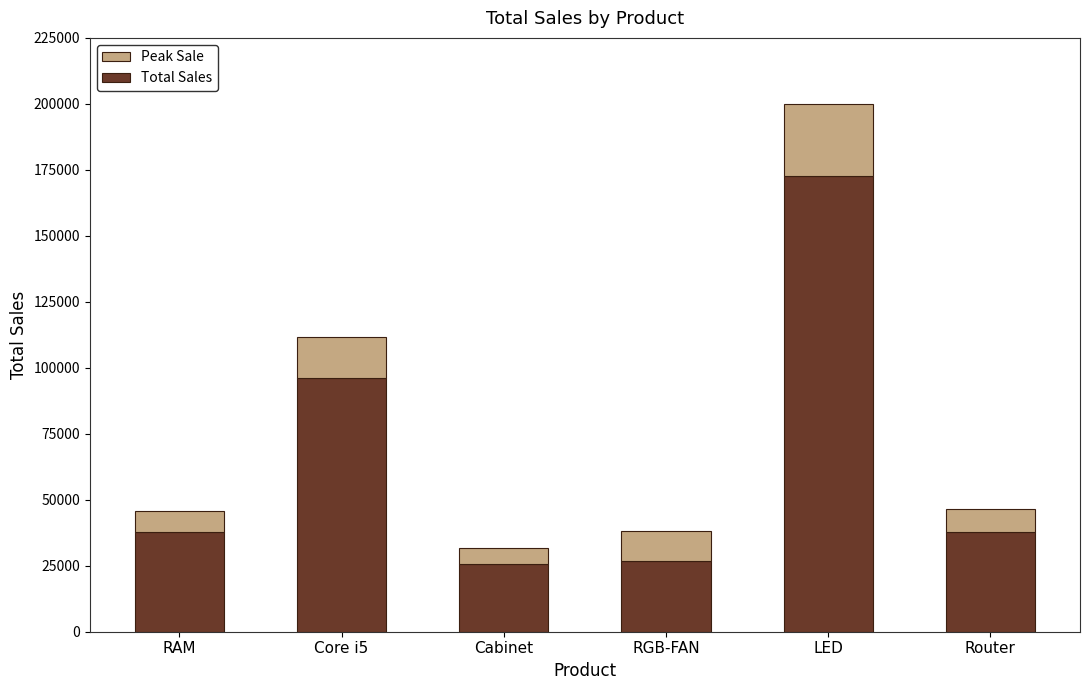

What is the difference between the maximum and minimum values in the Total Sales series?

147040